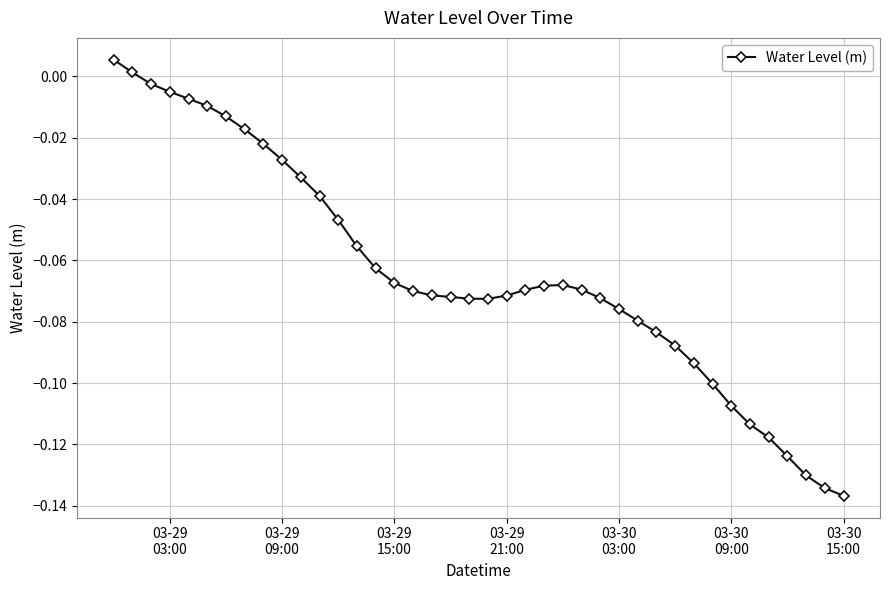

True or false: there are more than 0 points higher than both neighbors.

True